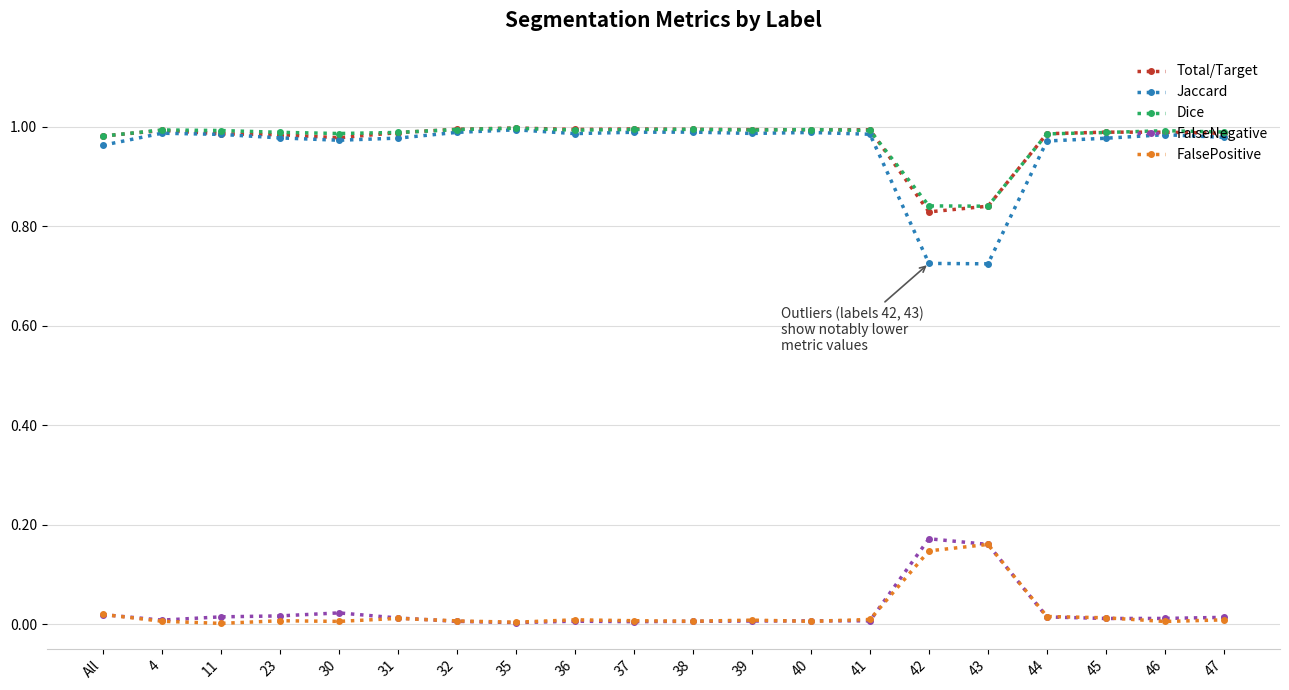

Which series has the largest range (max minus min)?

Jaccard